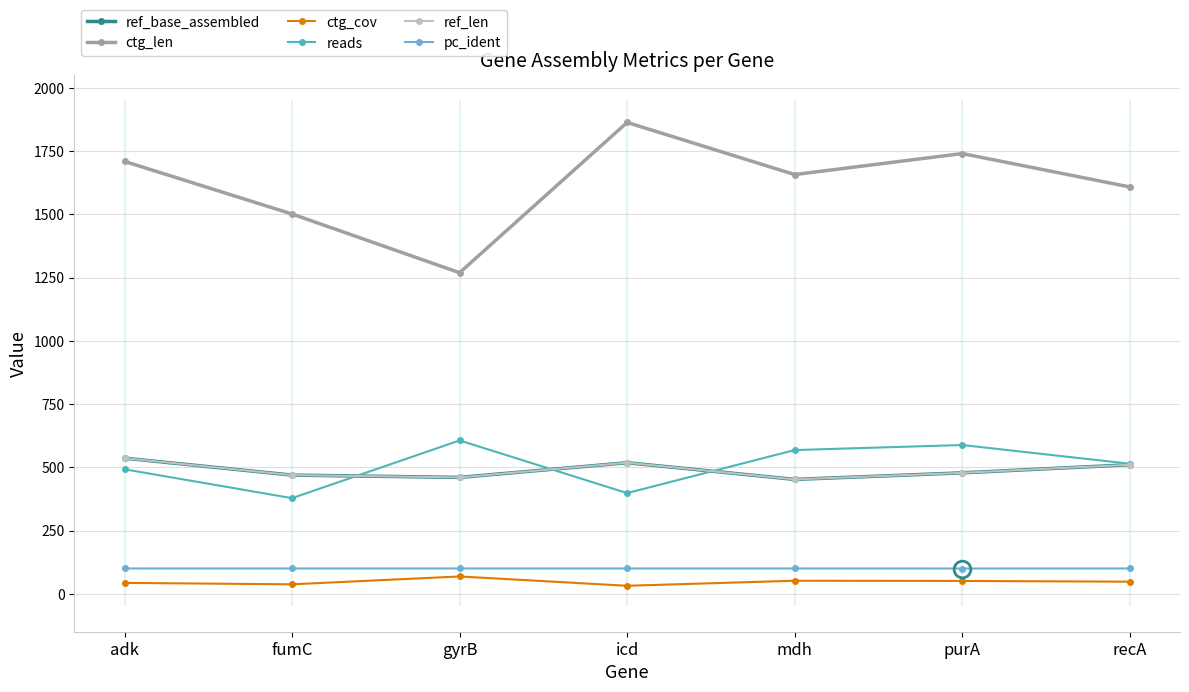

In ref_len, how many points are lower than both neighbors (excluding endpoints)?

2